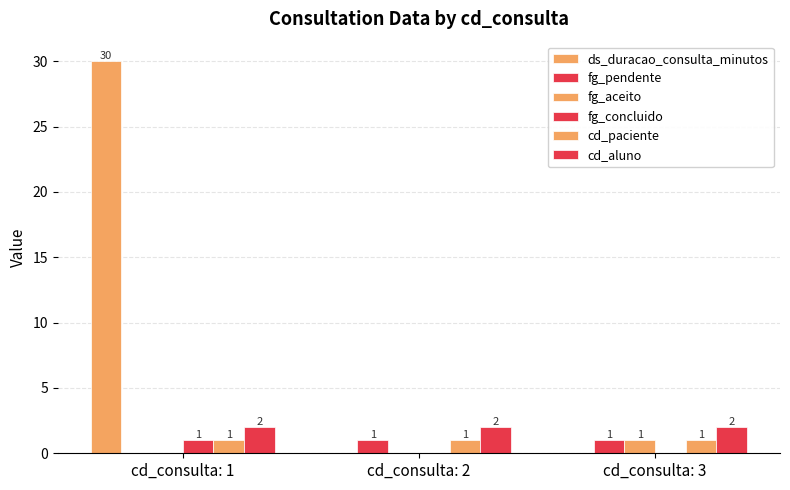

How many groups of bars are there?

3